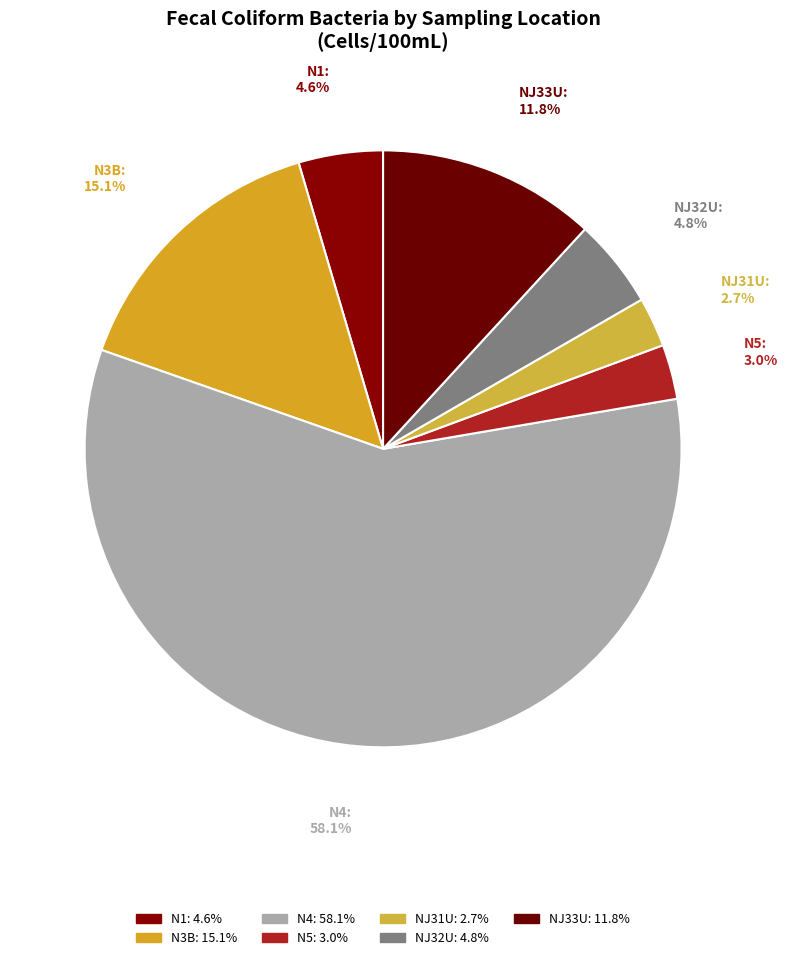

True or false: N4 accounts for 58% of the total.

True